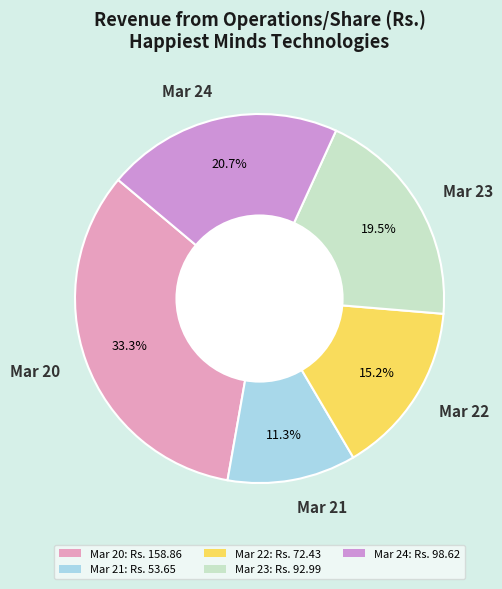

Which has a higher value, Mar 21 or Mar 24?

Mar 24